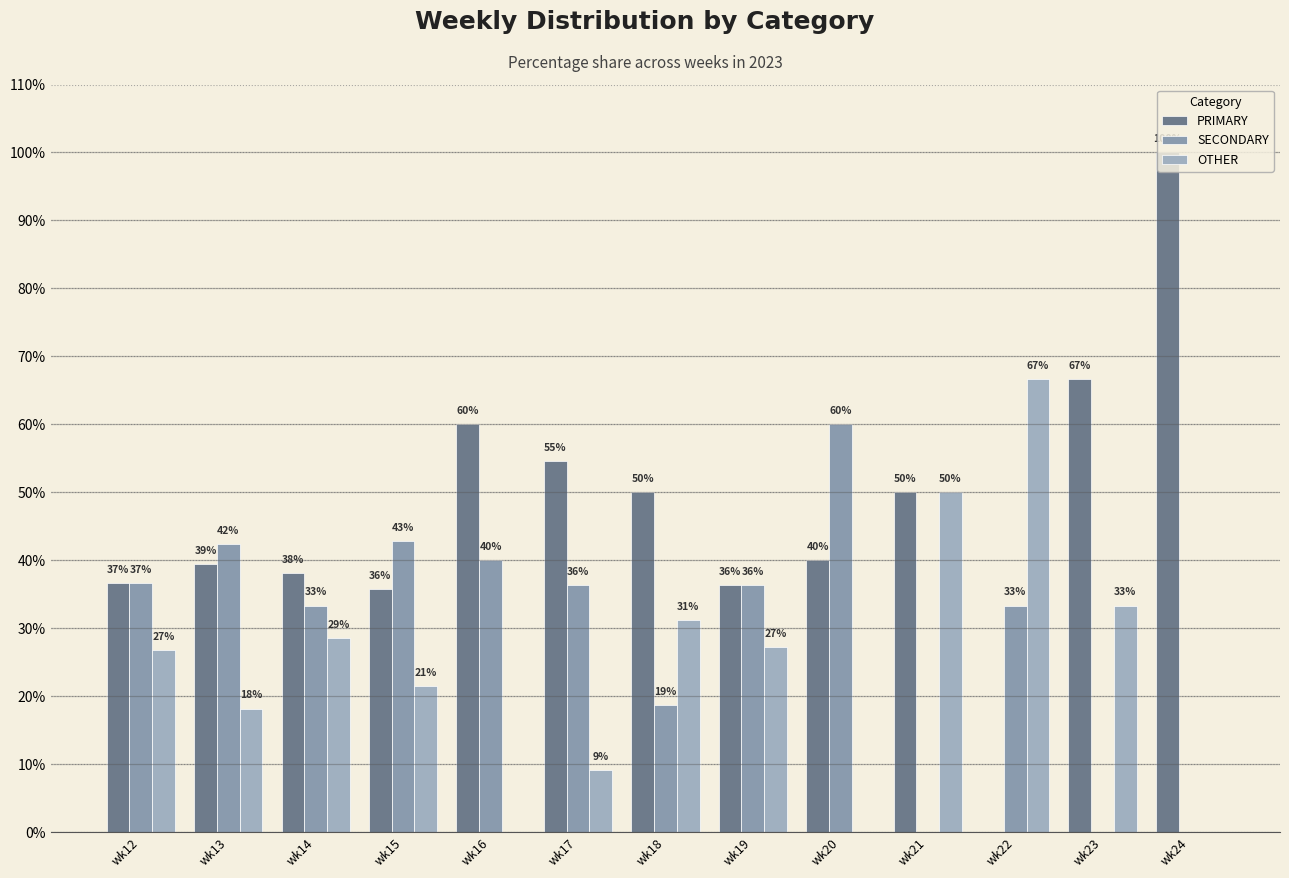

What is the value of the PRIMARY bar at the 4th from the left?

35.7